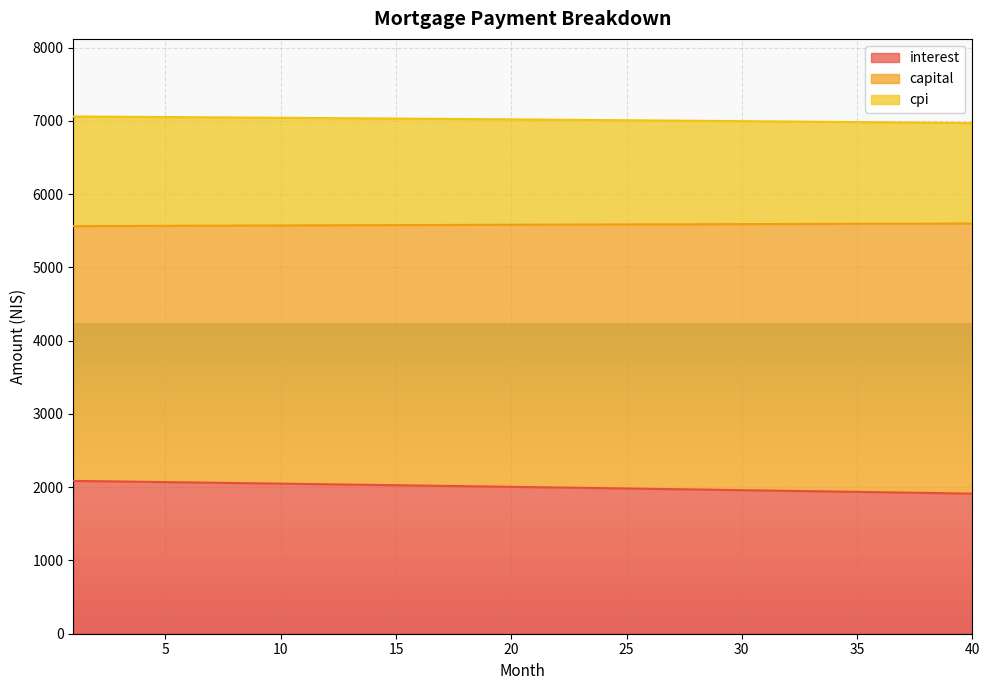

Where does the interest series first go above 2005?

1